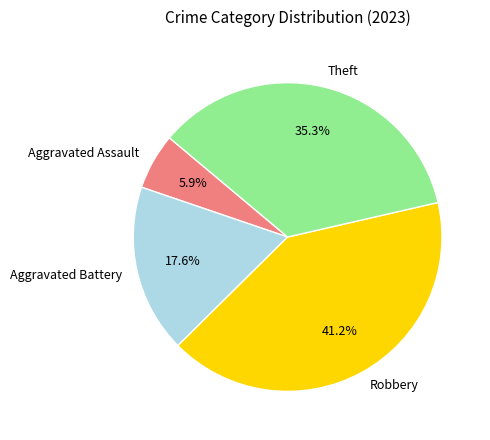

Count the number of slices in the pie.

4